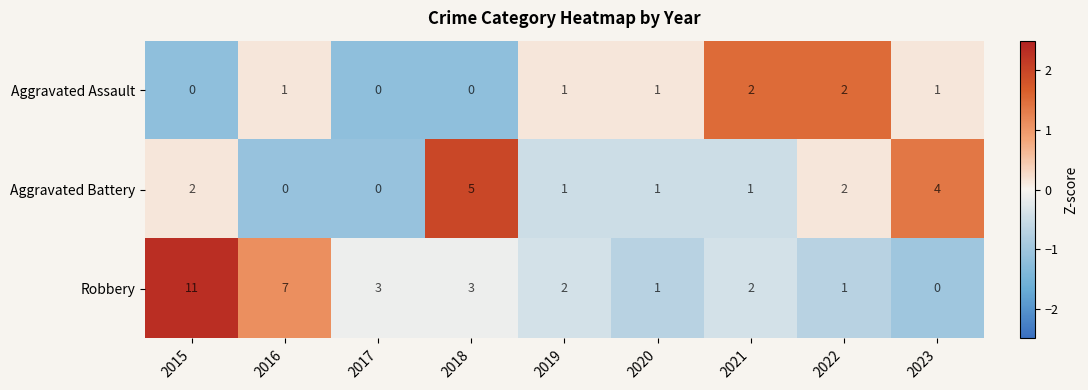

What is the total value across all series at 2017?

3